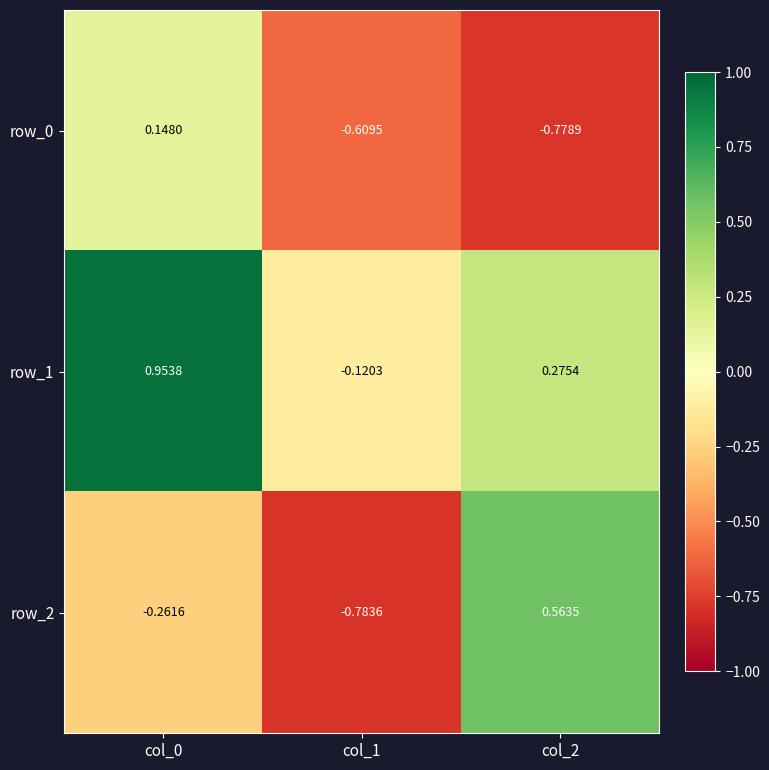

What is the difference between the maximum and minimum values in the row_2 series?

1.3